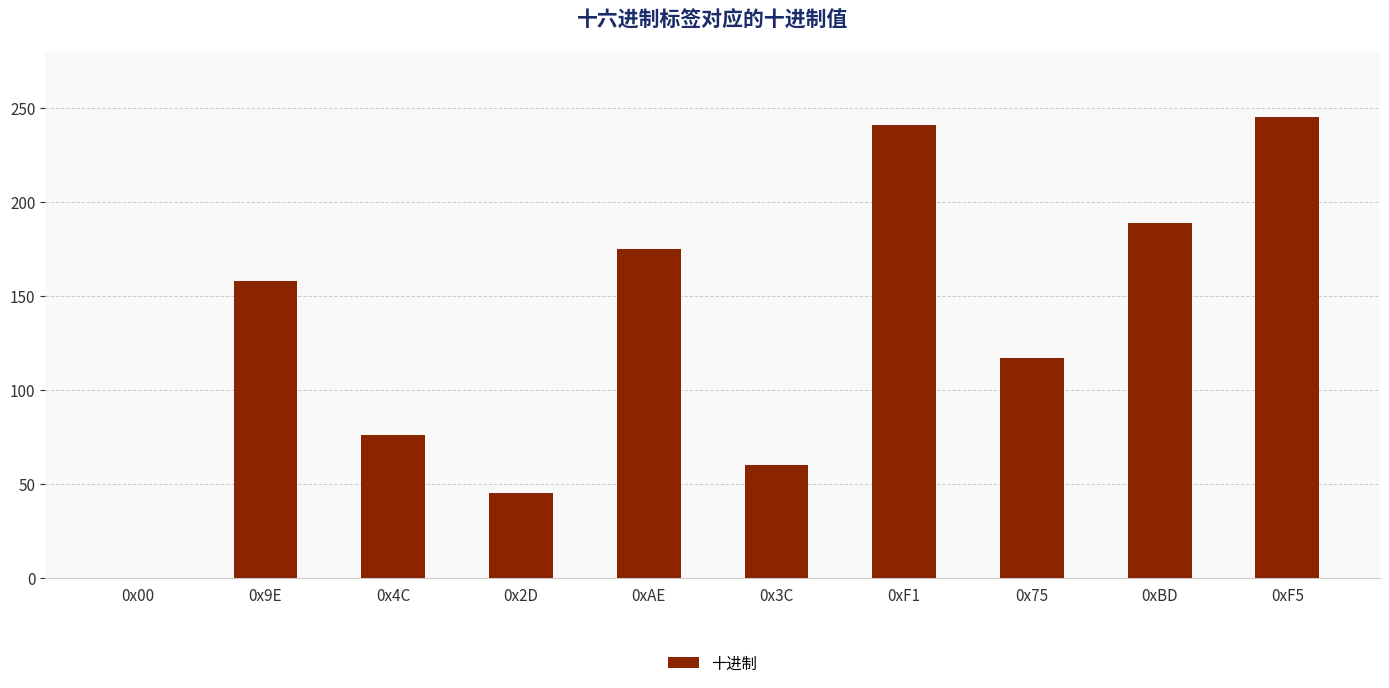

Reading left to right, what are all the values shown in this chart?

0	158	76	45	175	60	241	117	189	245